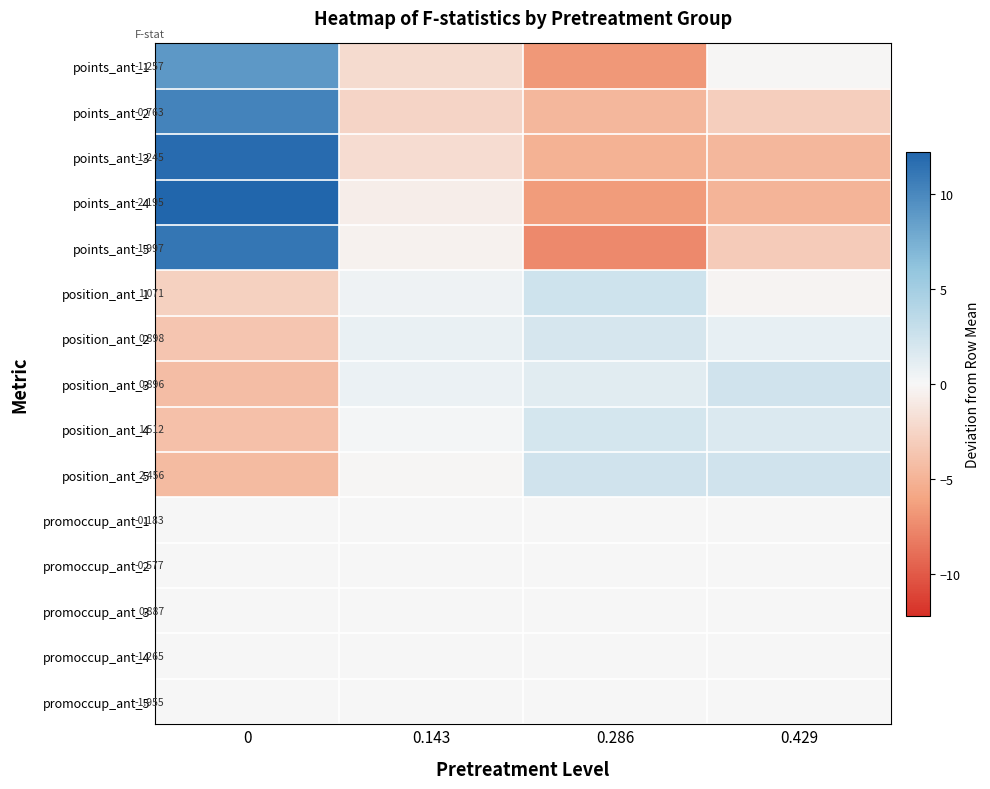

Where is position_ant_5 nearest to the value -1?

0.143